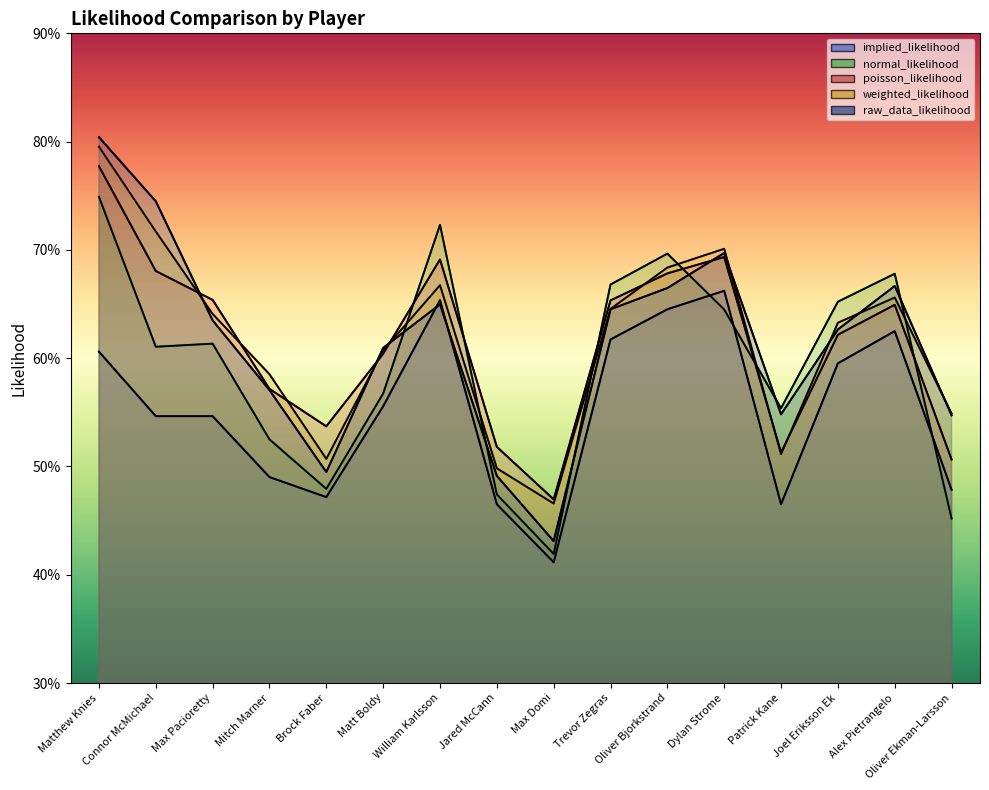

Rank the categories by raw_data_likelihood value from highest to lowest.

Matthew Knies, Connor McMichael, Dylan Strome, Alex Pietrangelo, Oliver Bjorkstrand, William Karlsson, Trevor Zegras, Max Pacioretty, Joel Eriksson Ek, Matt Boldy, Mitch Marner, Patrick Kane, Oliver Ekman-Larsson, Brock Faber, Jared McCann, Max Domi